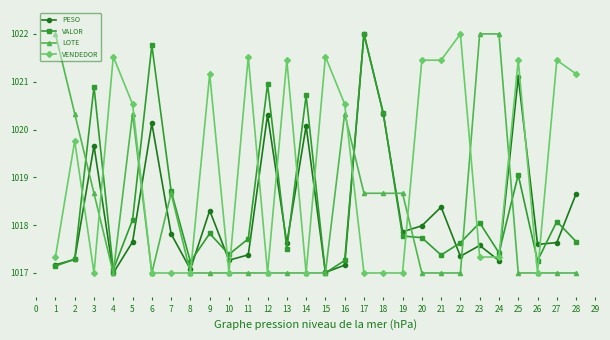

What is the difference between the maximum and minimum values in the PESO series?

5.0